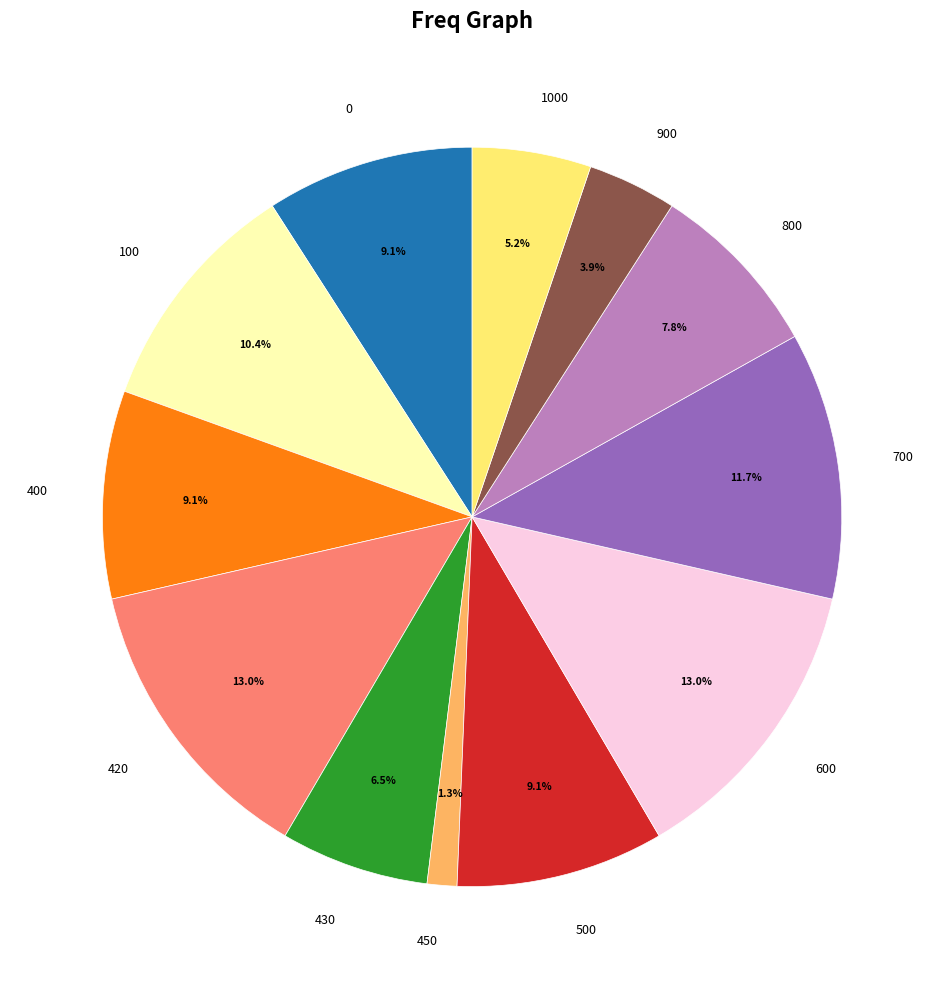

How many segments does this pie chart have?

12